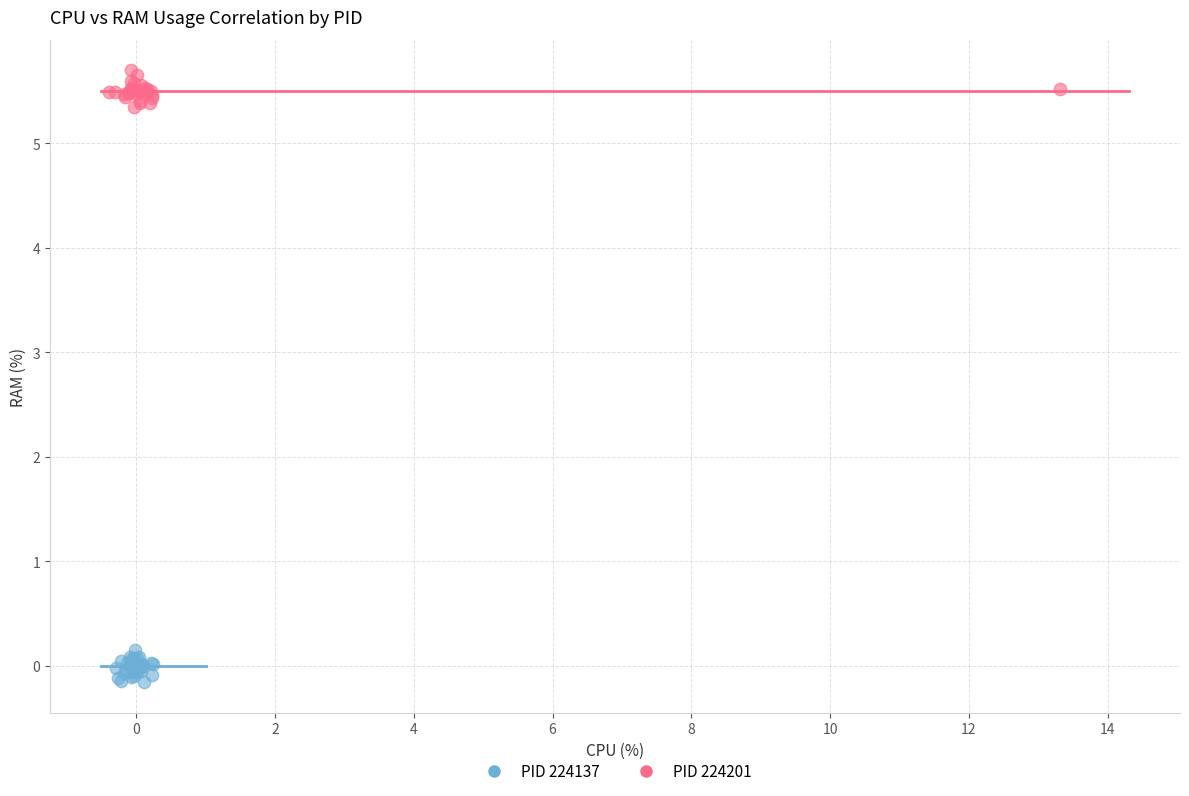

Which series reaches the minimum Y coordinate?

PID 224137